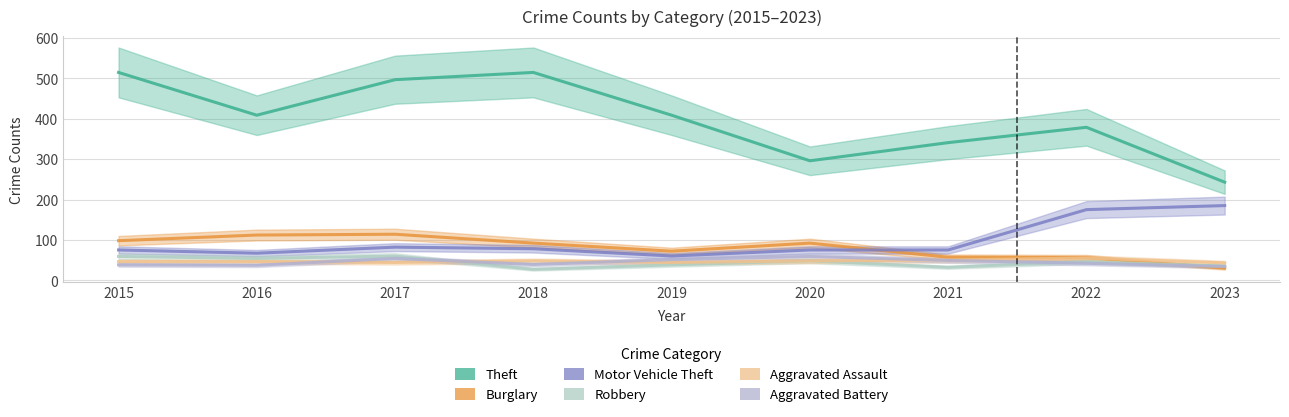

How many data points in Aggravated Assault are less than 46?

3